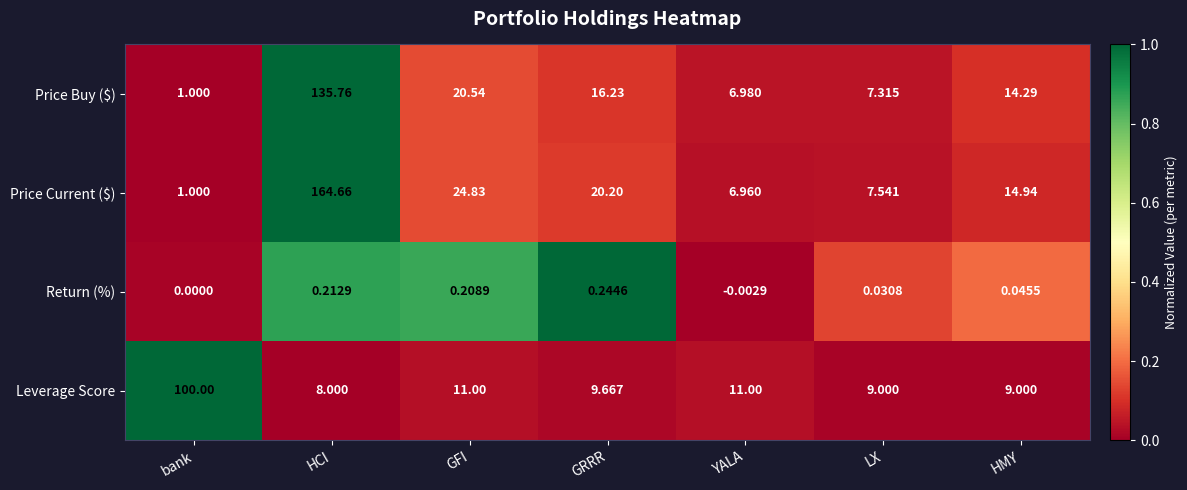

Which series has the widest spread of values?

Price Current ($)